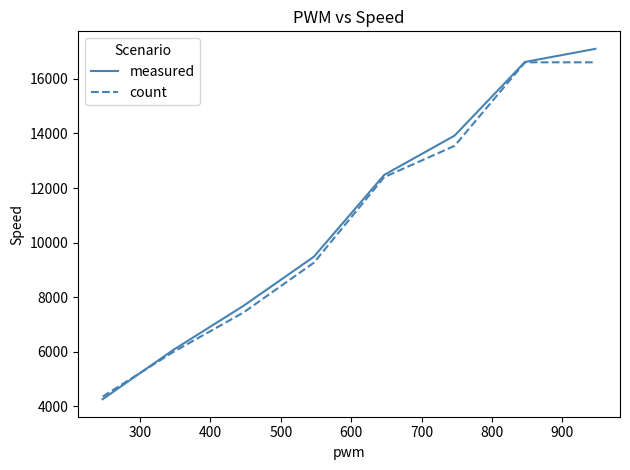

What is the maximum value for count?

16607